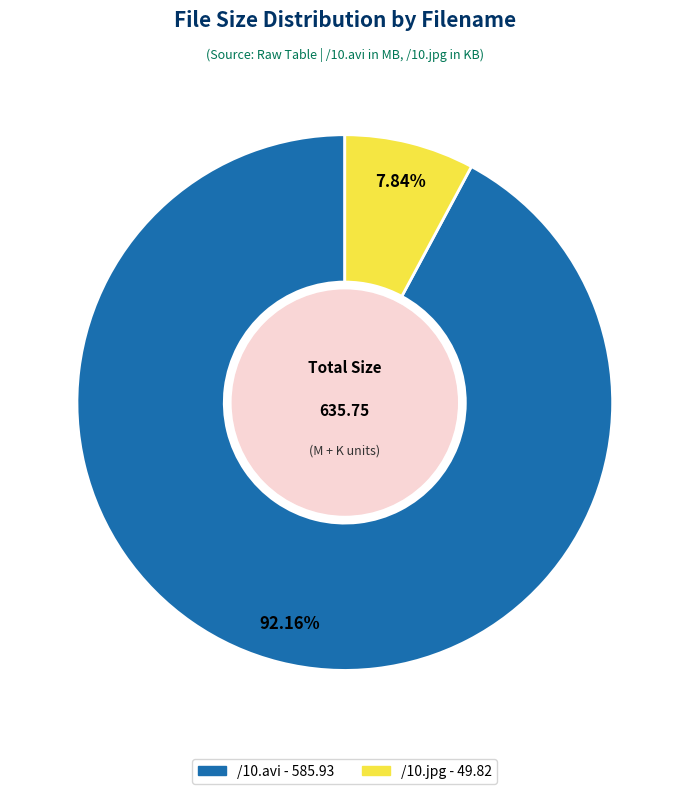

What portion of the pie excludes /10.jpg?

92.2%